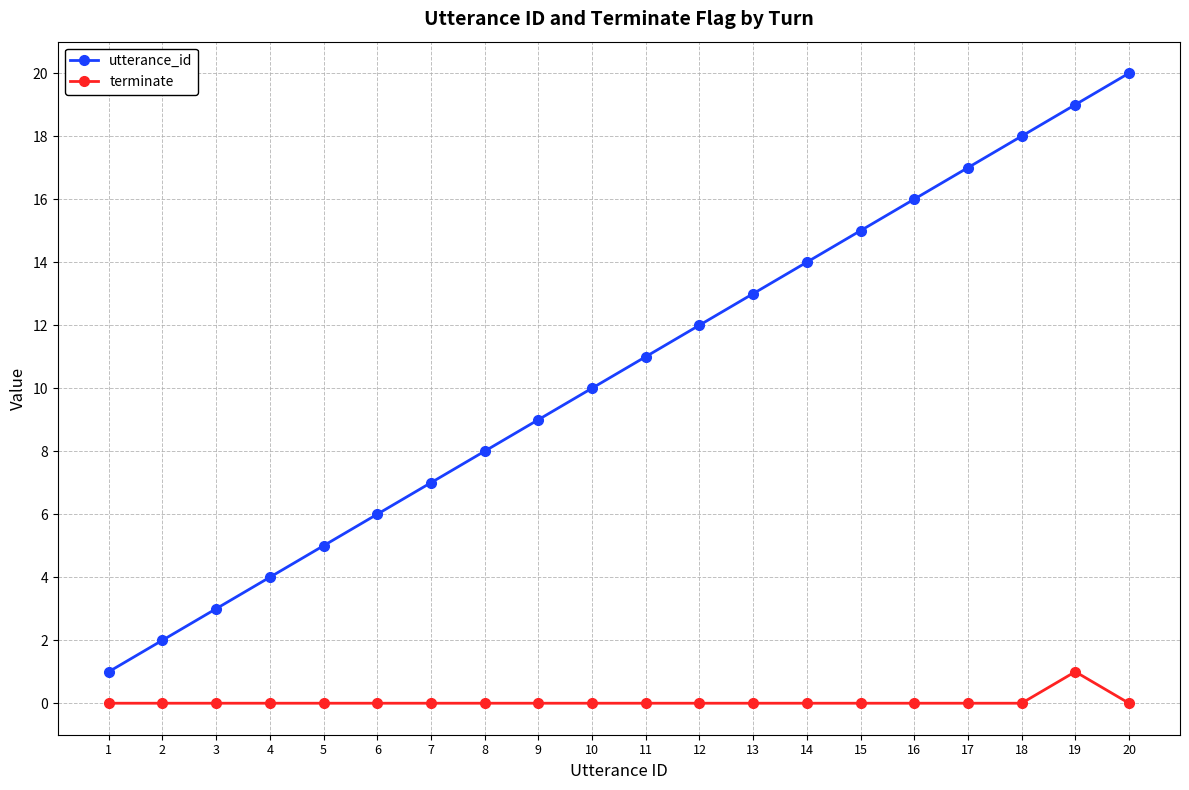

Rank the series by their maximum value, from lowest to highest.

terminate, utterance_id